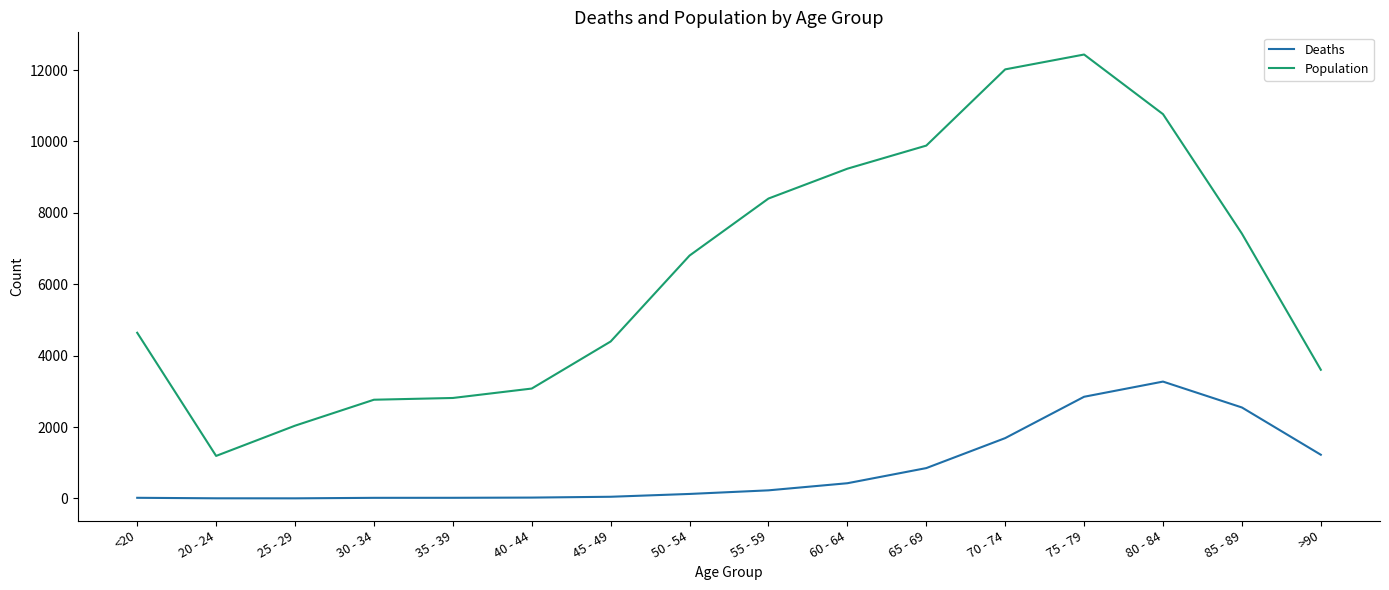

True or false: Population and Deaths intersect in this chart.

False